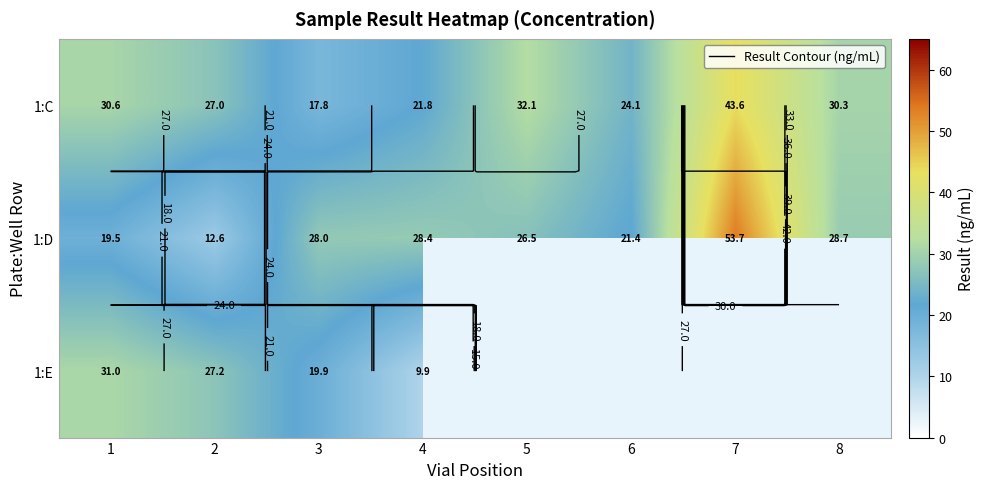

Where is 1:C nearest to the value 30?

8